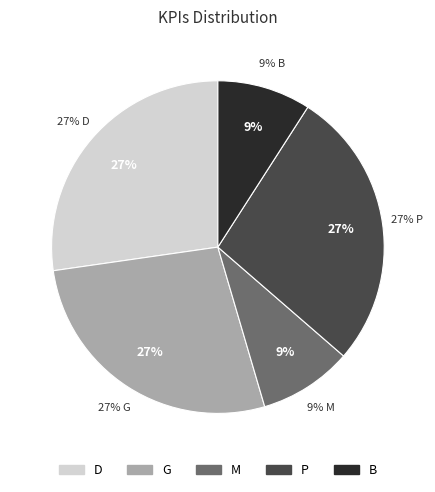

Approximately how many times larger is the value at D compared to P?

1.0